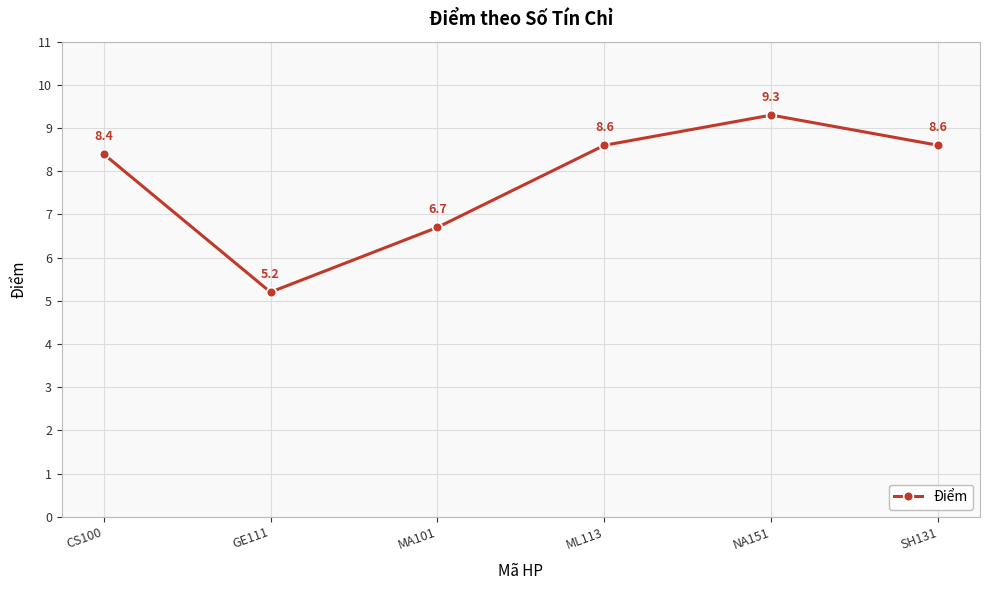

Reading left to right, what are all the values shown in this chart?

CS100=8.4	GE111=5.2	MA101=6.7	ML113=8.6	NA151=9.3	SH131=8.6